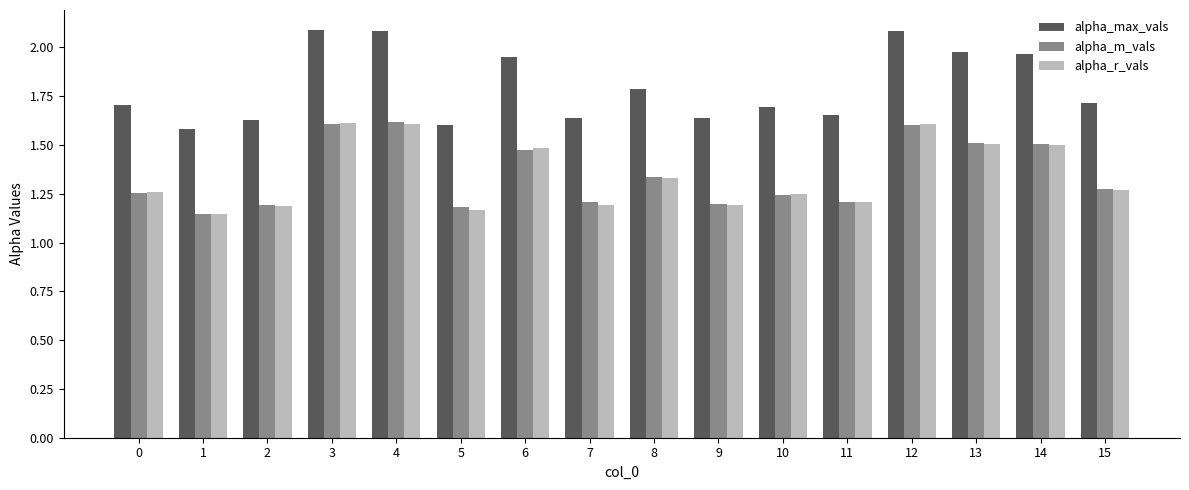

How many alpha_m_vals values are between 1 and 2?

16